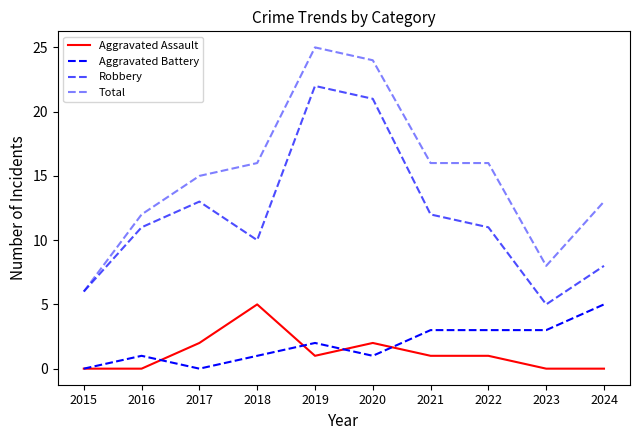

Is this an area chart (filled region under the line)?

No